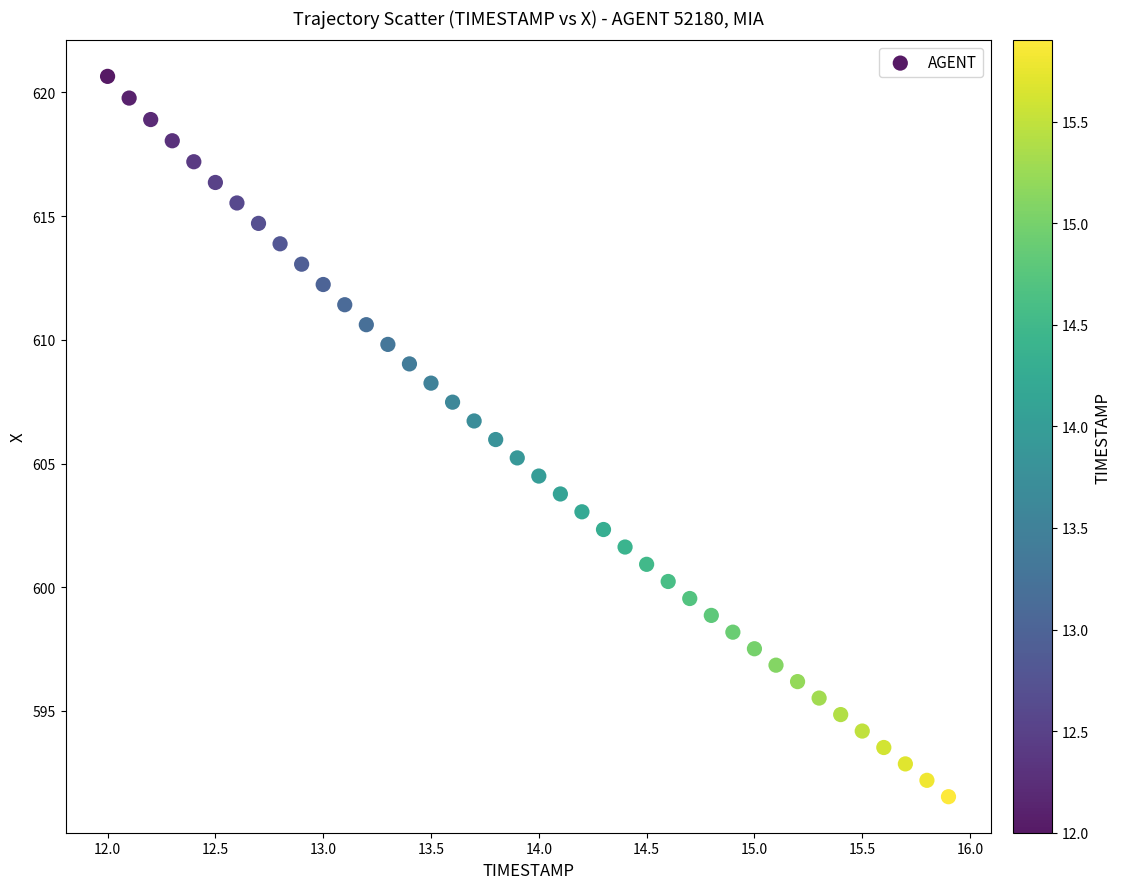

What is the range of X values (max minus min)?

3.9